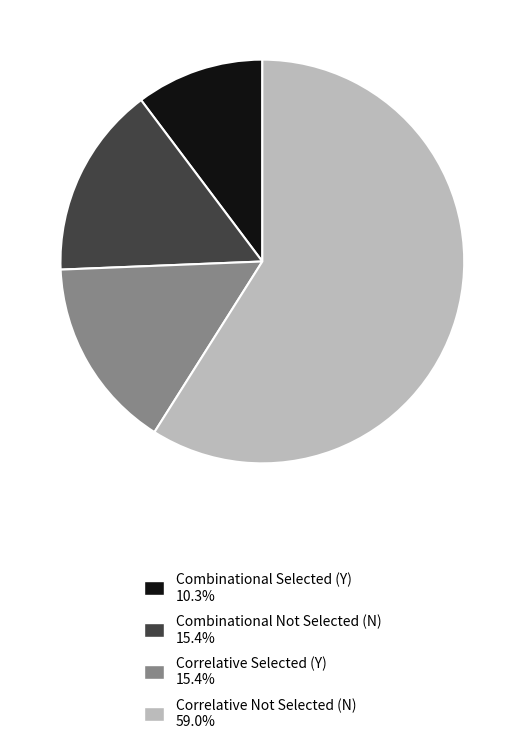

Is there a majority slice in this chart?

Yes